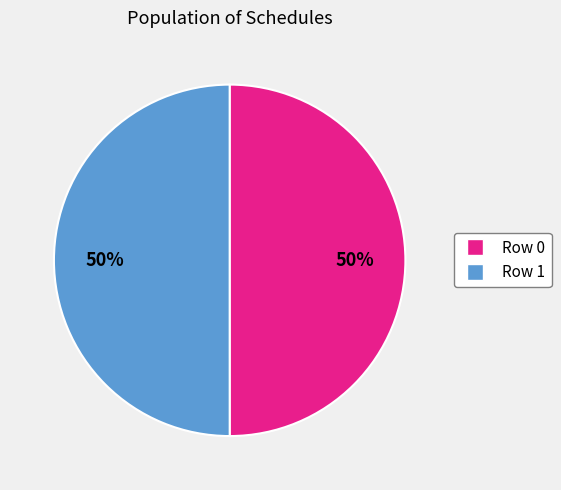

To the nearest percent, what is the average slice percentage?

50%